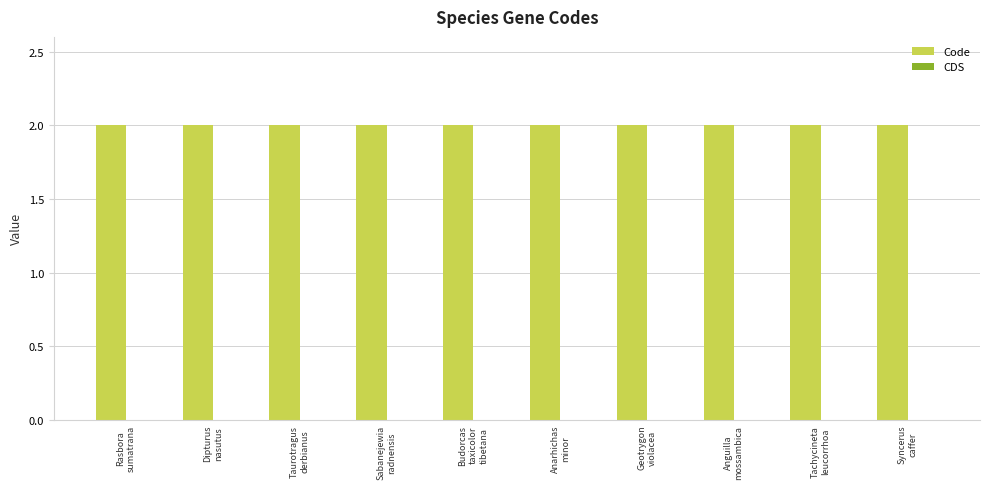

List the series in order of their overall mean, lowest first.

CDS, Code